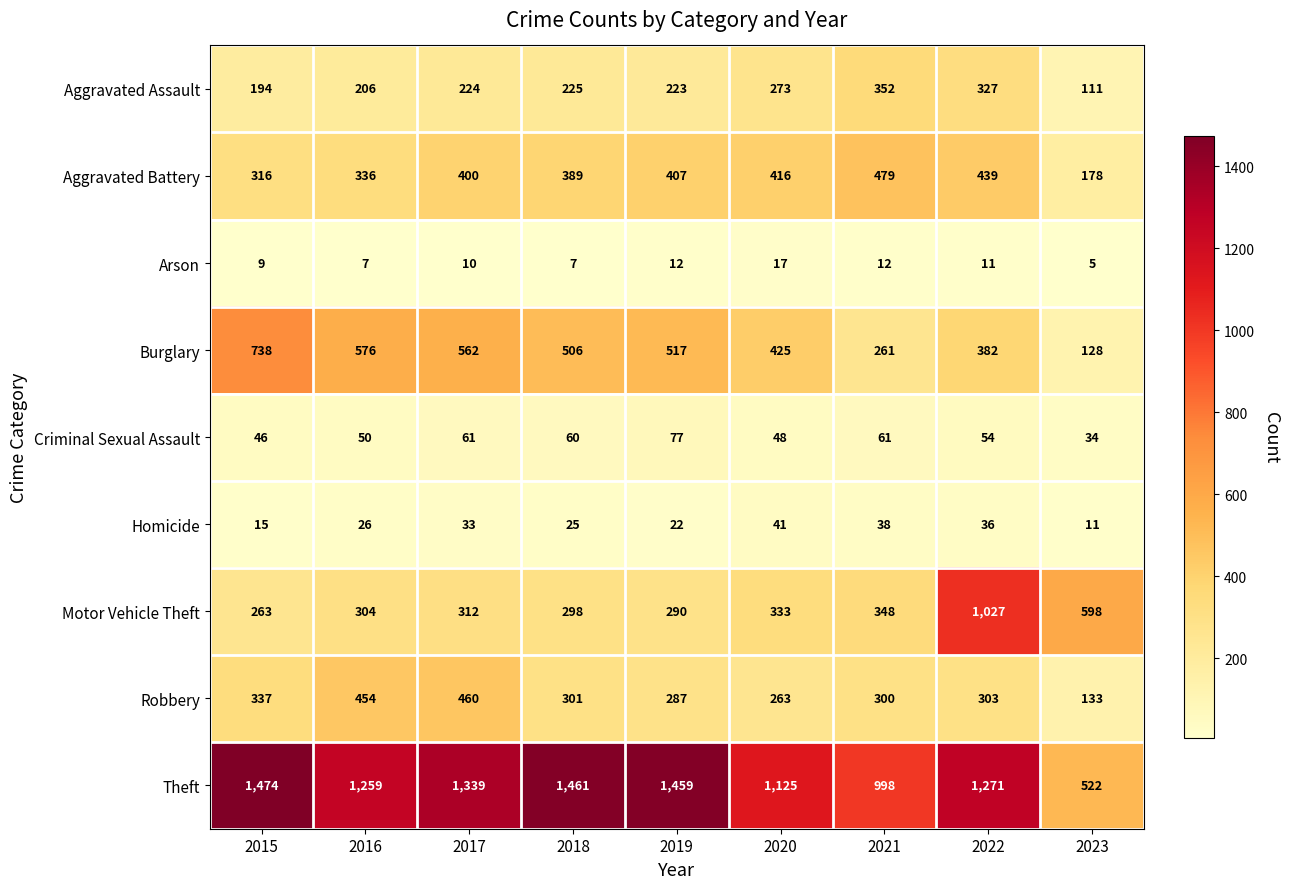

What is the sum of all Criminal Sexual Assault values?

491